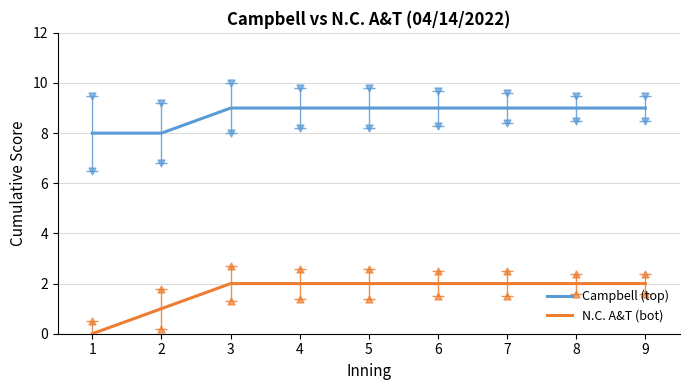

At how many categories does at least one series exceed 8?

7